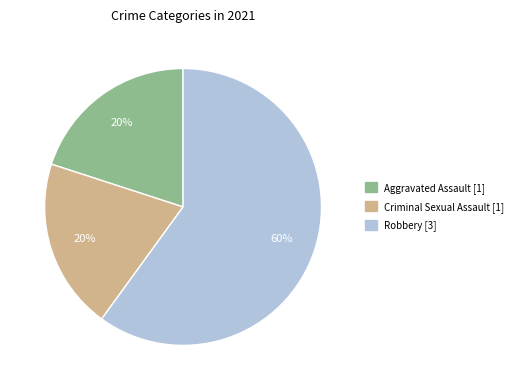

Count the number of slices in the pie.

3